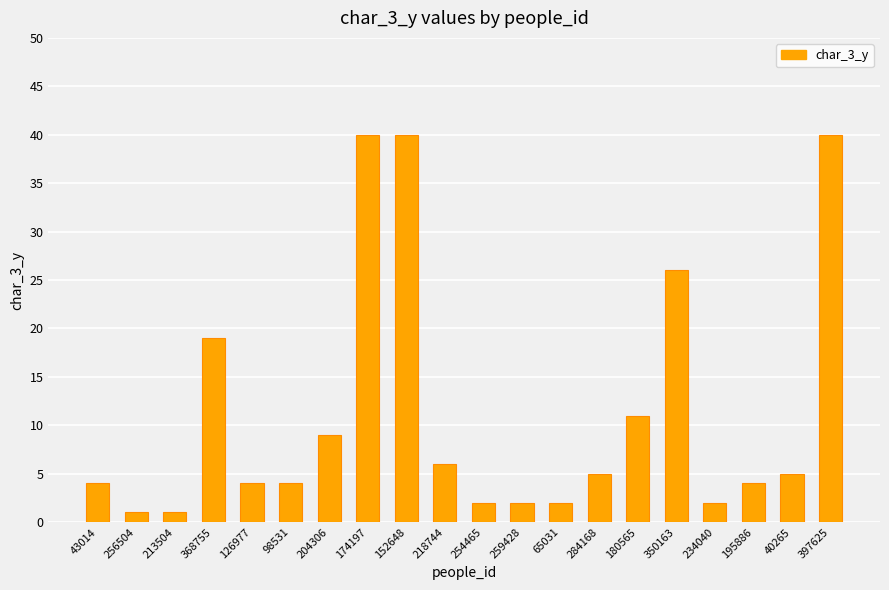

Reading left to right, what are all the values shown in this chart?

43014=4	256504=1	213504=1	368755=19	126977=4	98531=4	204306=9	174197=40	152648=40	218744=6	254465=2	259428=2	65031=2	284168=5	180565=11	350163=26	234040=2	195886=4	40265=5	397625=40